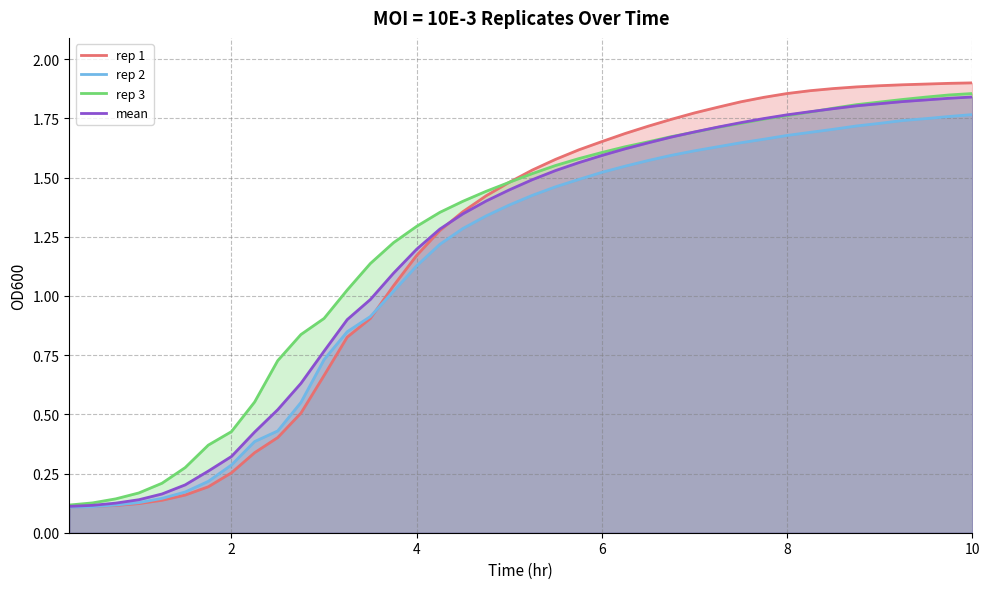

Is it true that rep 1 equals 0.1 at 2?

False